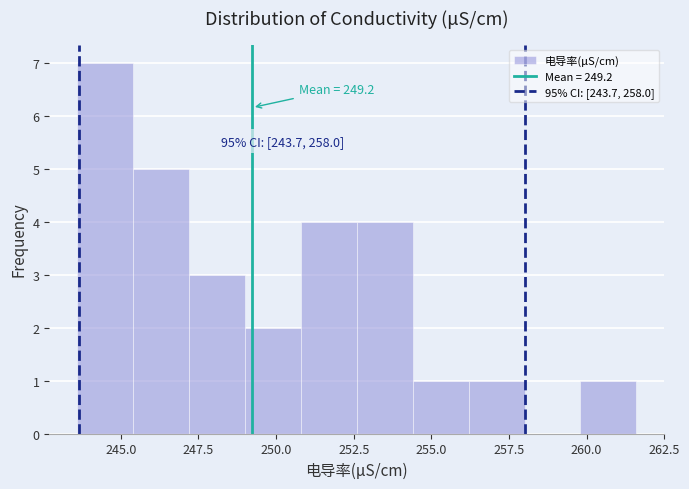

Around what value on the x-axis is the tallest bar? Give the approximate position of its centre, as read against the axis.

244.5